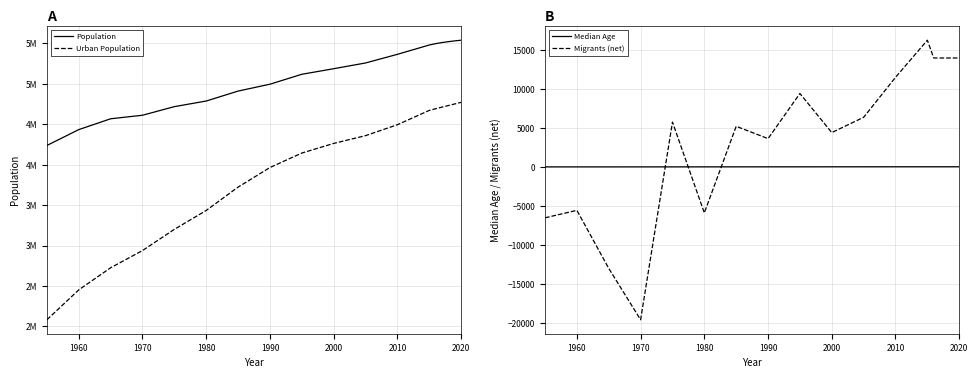

What is the value of the Population point at the 16th from the left?

5522576.0